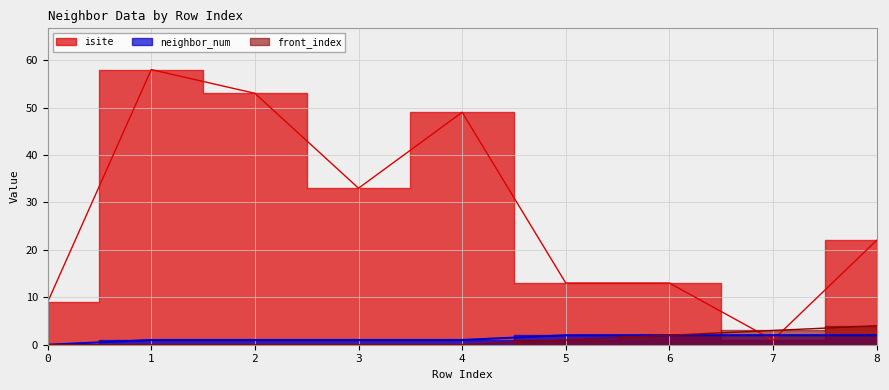

How many distinct data groups are displayed?

3